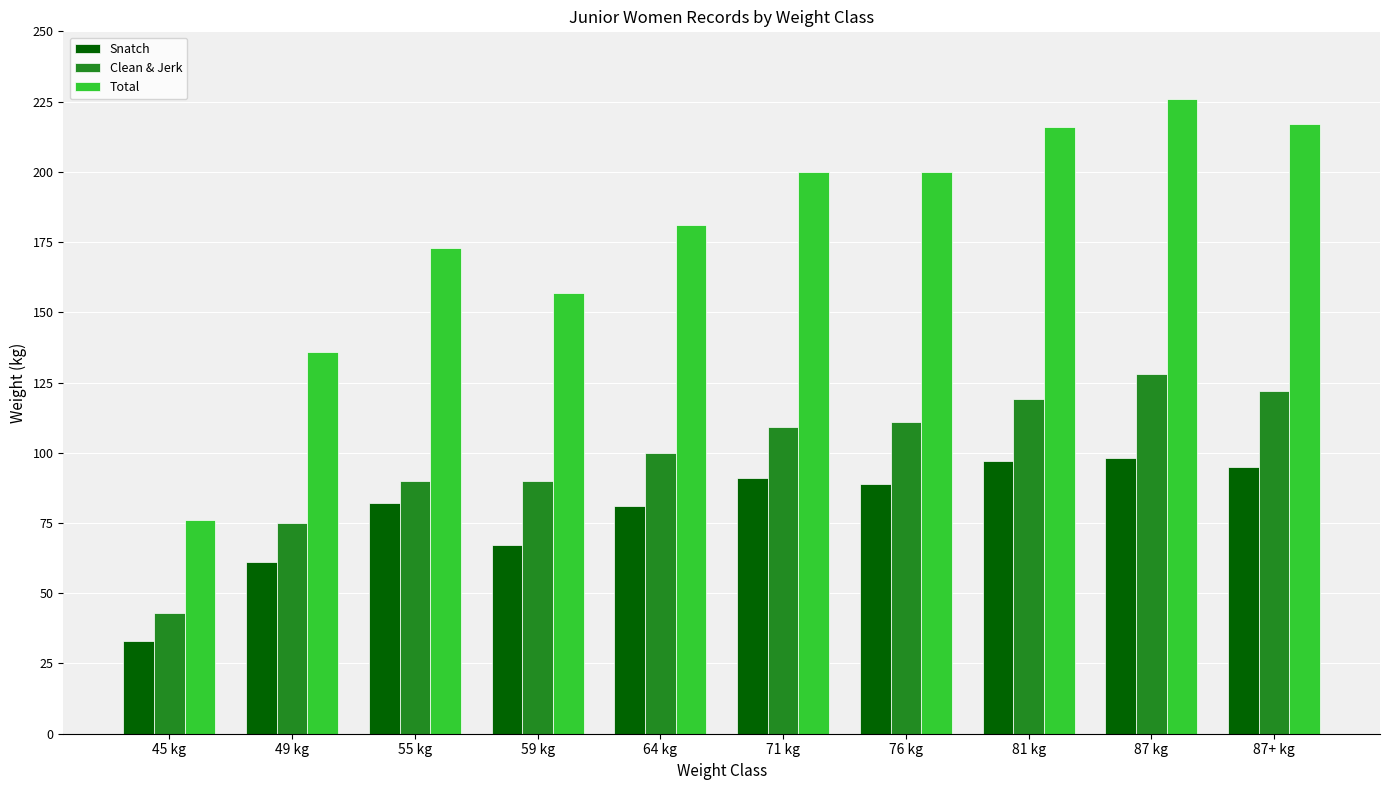

Which series changed the most between 76 kg and 87+ kg?

Total